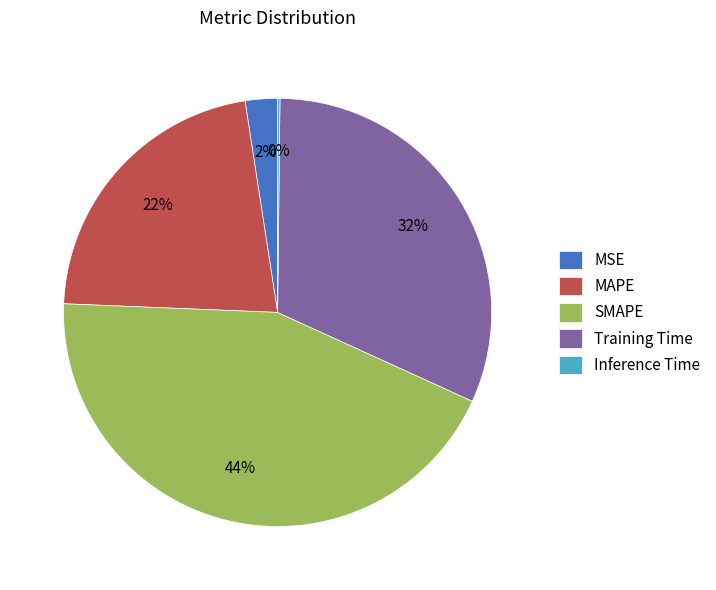

To the nearest percent, what is the average slice percentage?

20%